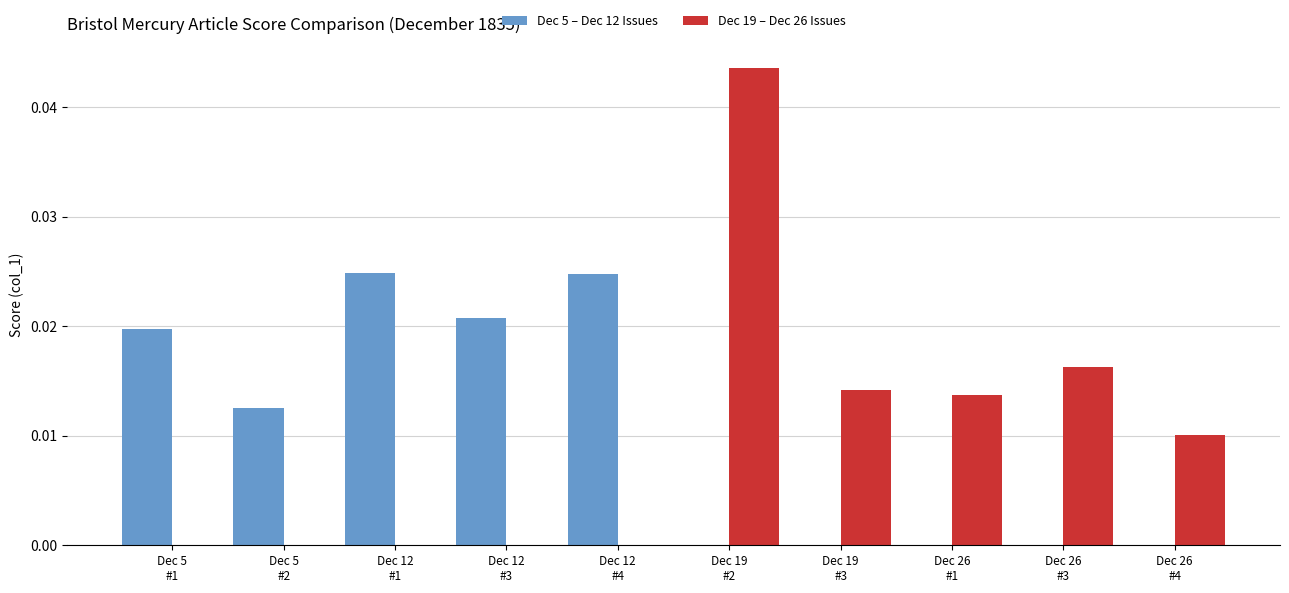

How many distinct data groups are displayed?

2